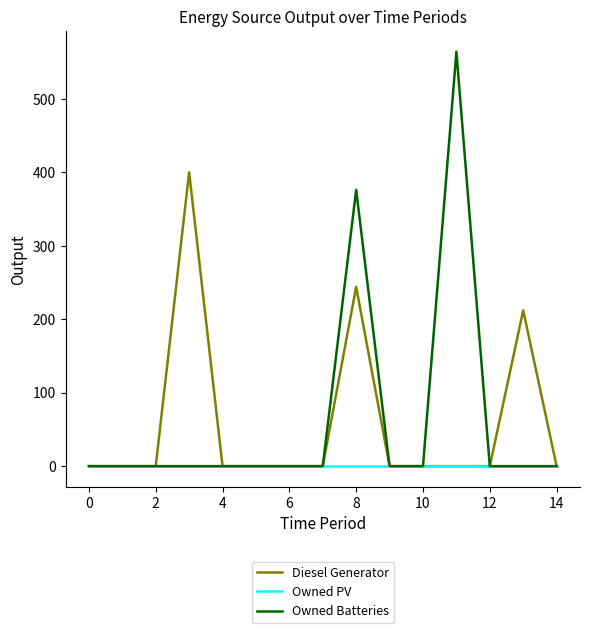

Which series has the largest range (max minus min)?

Owned Batteries